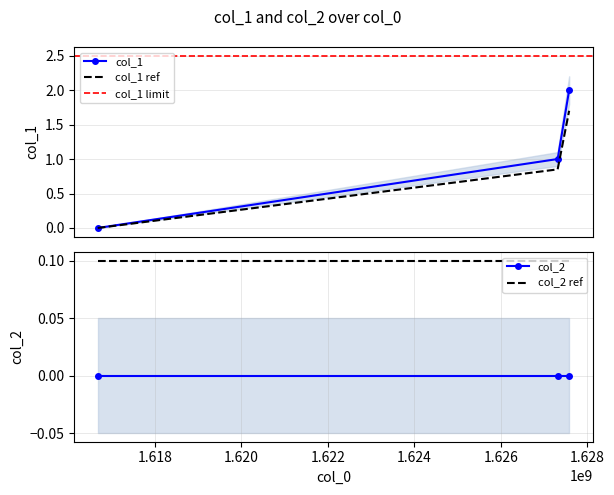

What is the value of the 2nd point from the left?

1